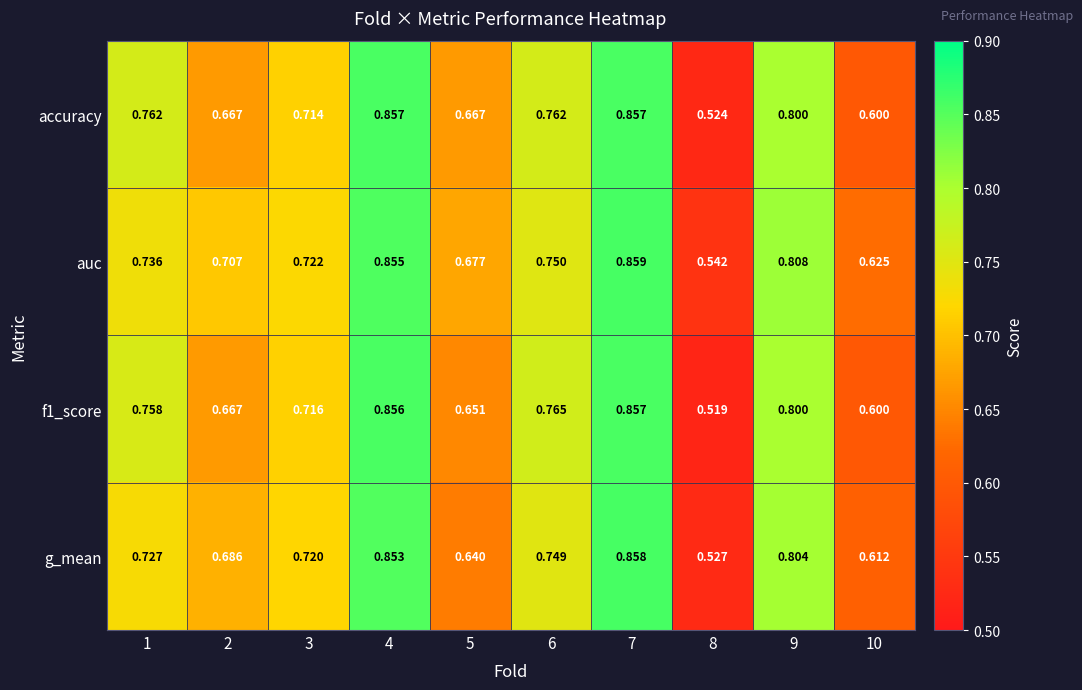

Which series has the largest range (max minus min)?

f1_score